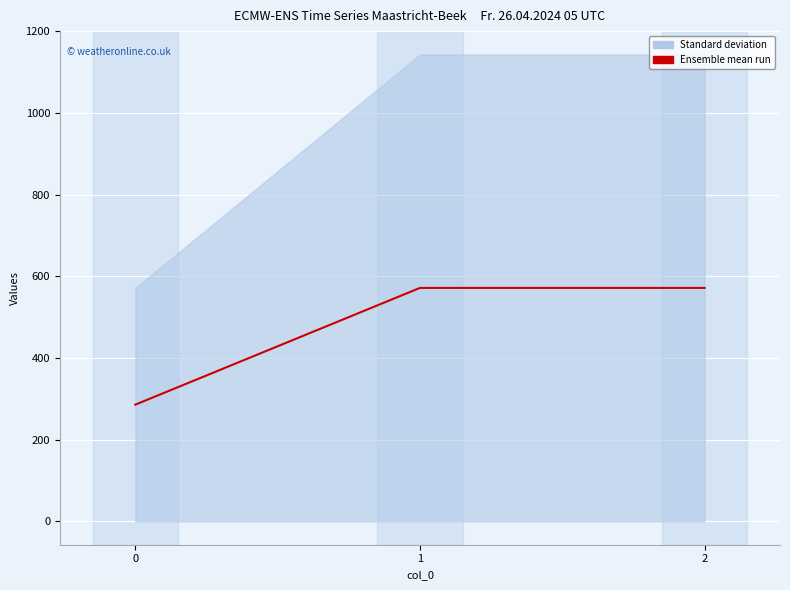

How many lines are shown in the chart?

1